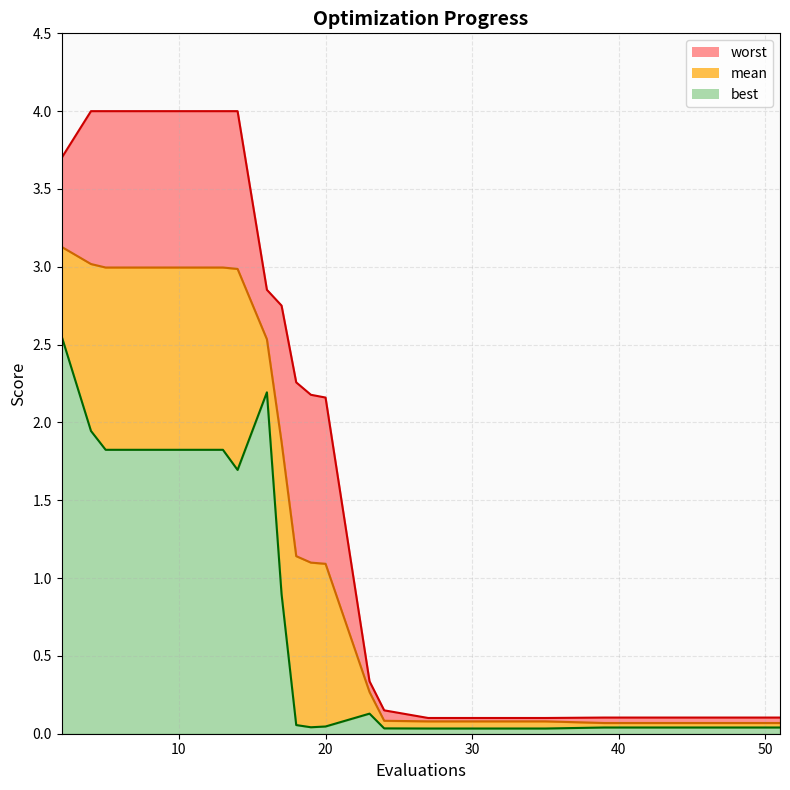

Reading left to right, what are all the values shown in this chart?

worst_line: 3.7	4.0	4.0	4.0	4.0	4.0	2.9	2.8	2.3	2.2	2.2	0.3	0.2	0.1	0.1	0.1	0.1	0.1	0.1	0.1
mean_line: 3.1	3.0	3.0	3.0	3.0	3.0	2.5	1.9	1.1	1.1	1.1	0.3	0.1	0.1	0.1	0.1	0.1	0.1	0.1	0.1
best_line: 2.6	1.9	1.8	1.8	1.8	1.7	2.2	0.9	0.1	0.0	0.0	0.1	0.0	0.0	0.0	0.0	0.0	0.0	0.0	0.0